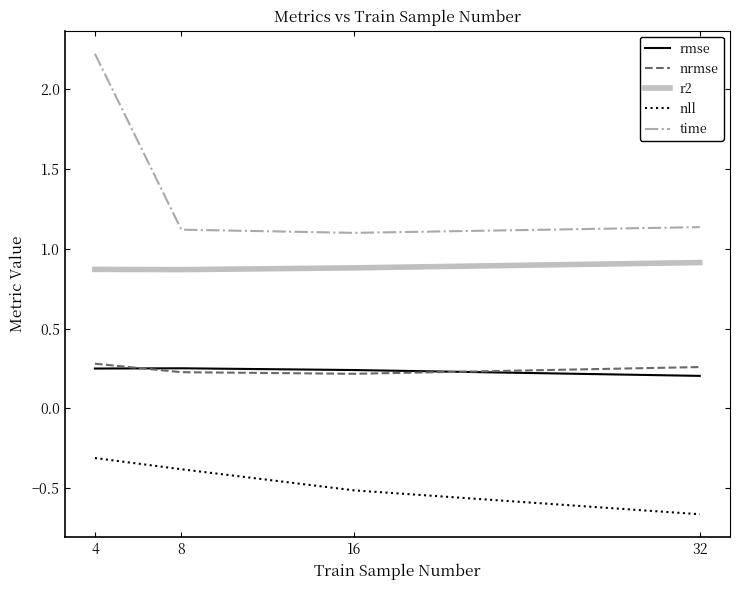

Between 4 and 32, which series saw the biggest shift?

time